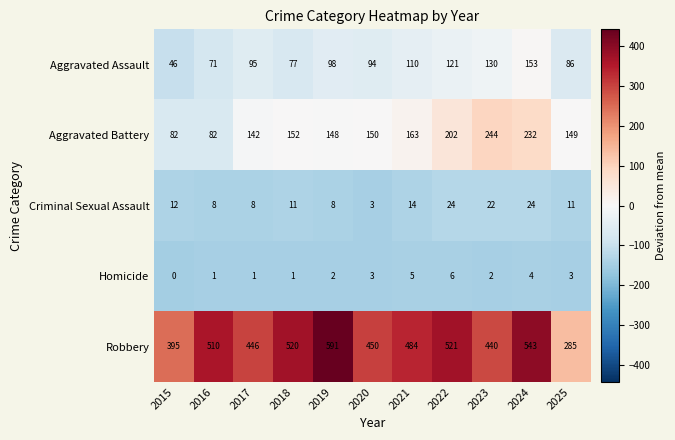

Which label corresponds to the smallest value in the chart?

2015